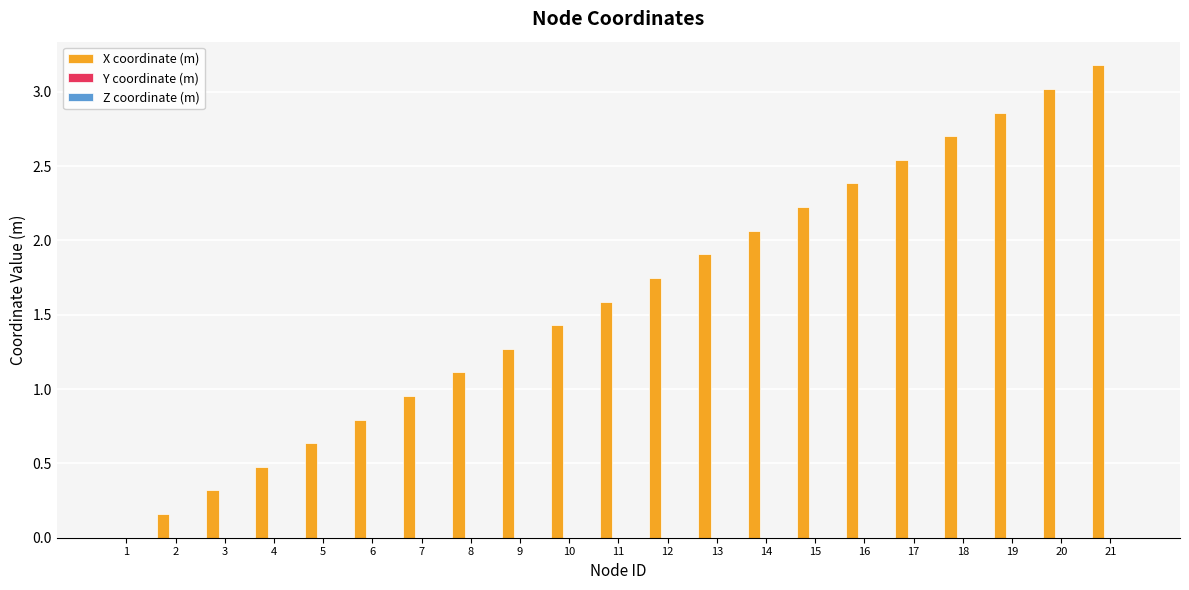

Are the bars grouped side by side (vs. stacked)?

No